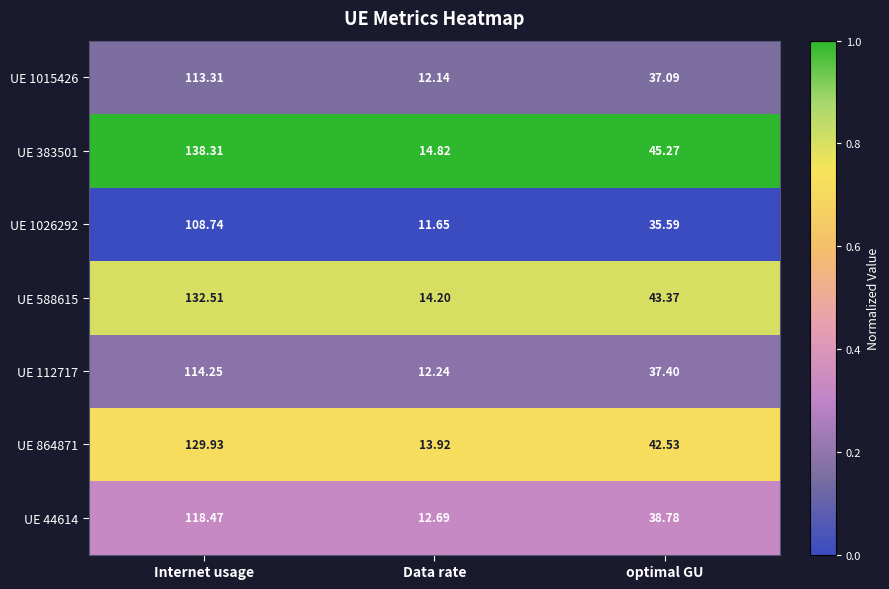

Rank the series at Internet usage from highest to lowest value.

UE 383501, UE 588615, UE 864871, UE 44614, UE 112717, UE 1015426, UE 1026292